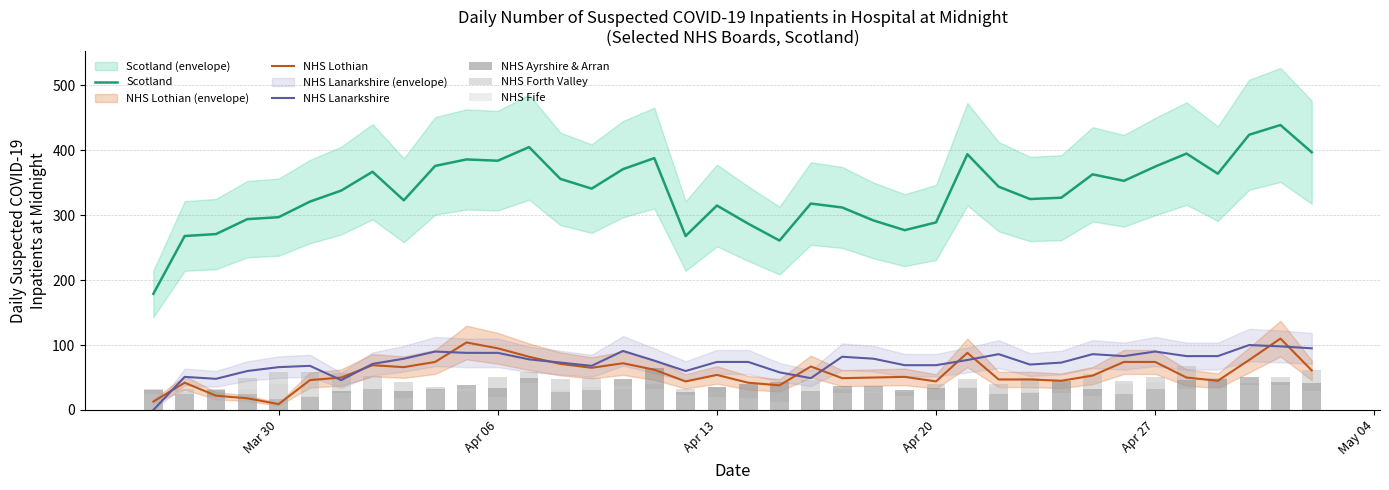

True or false: Scotland and NHS Lanarkshire cross at least once.

False